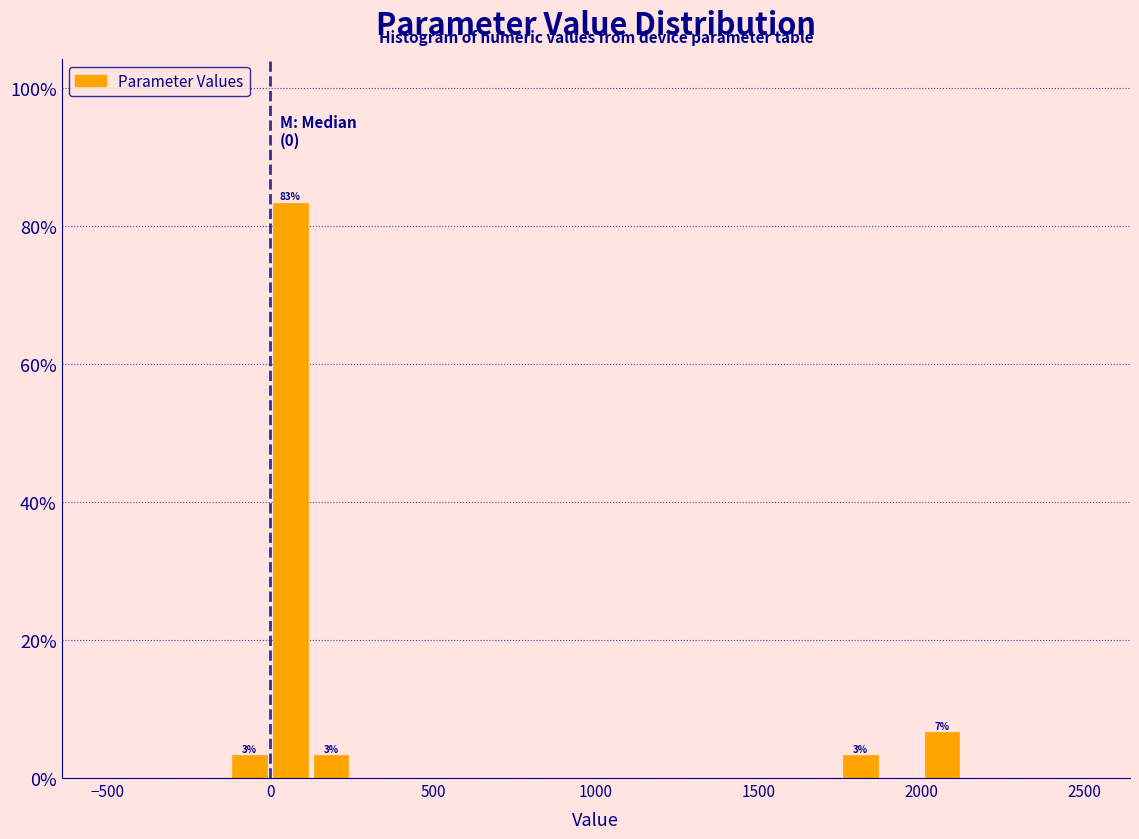

Read against the x-axis, roughly where is the centre of the tallest bar?

50